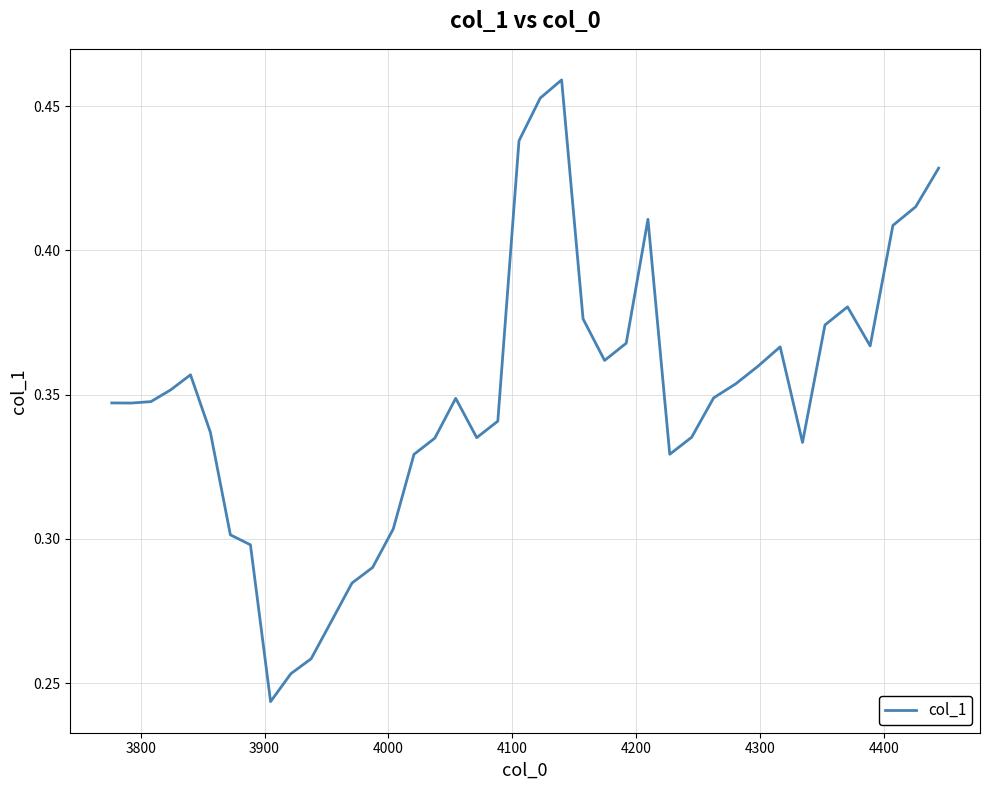

Is this an area chart (filled region under the line)?

No